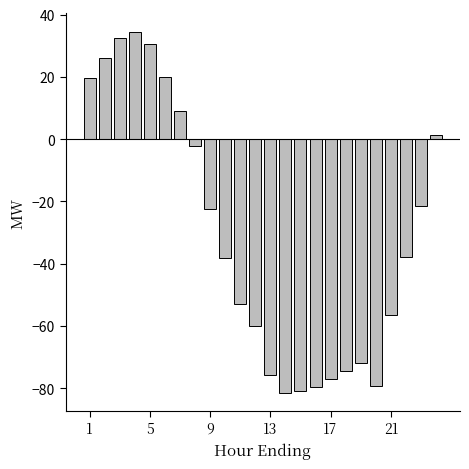

How many negative values are there?

16